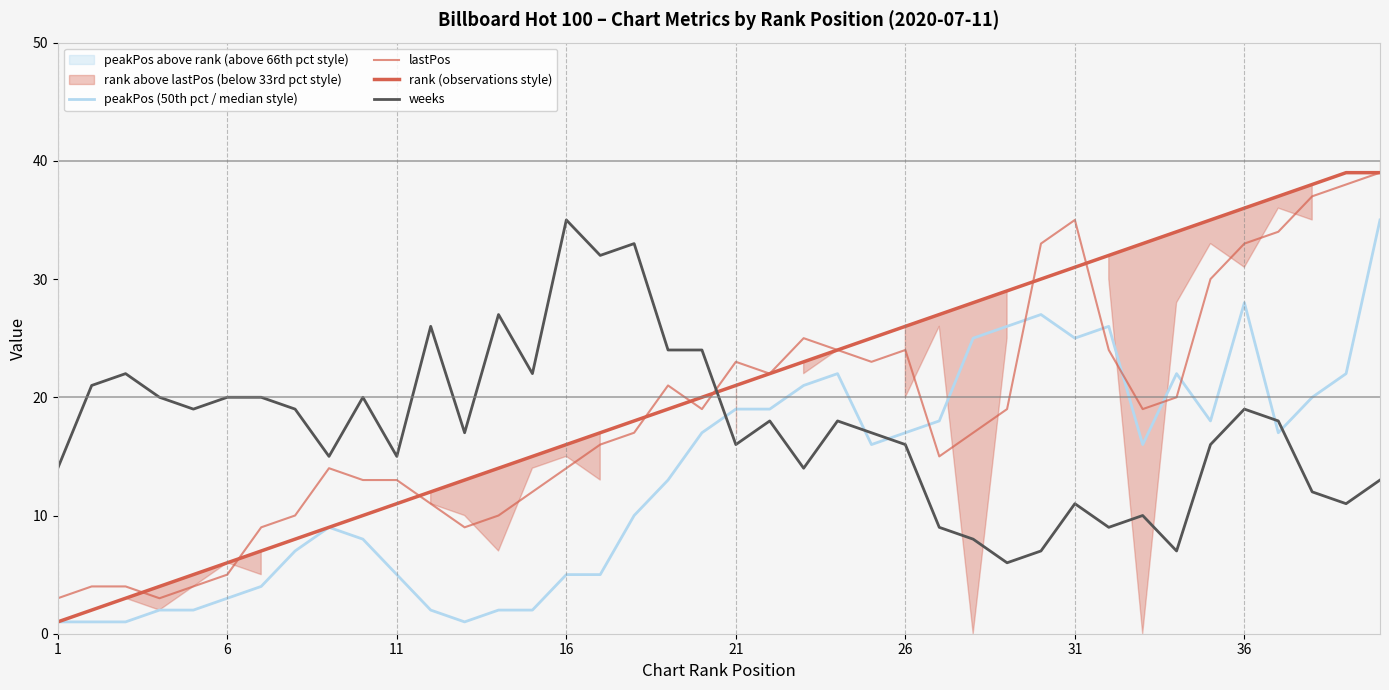

True or false: peakPos (50th pct / median style) and weeks intersect in this chart.

True